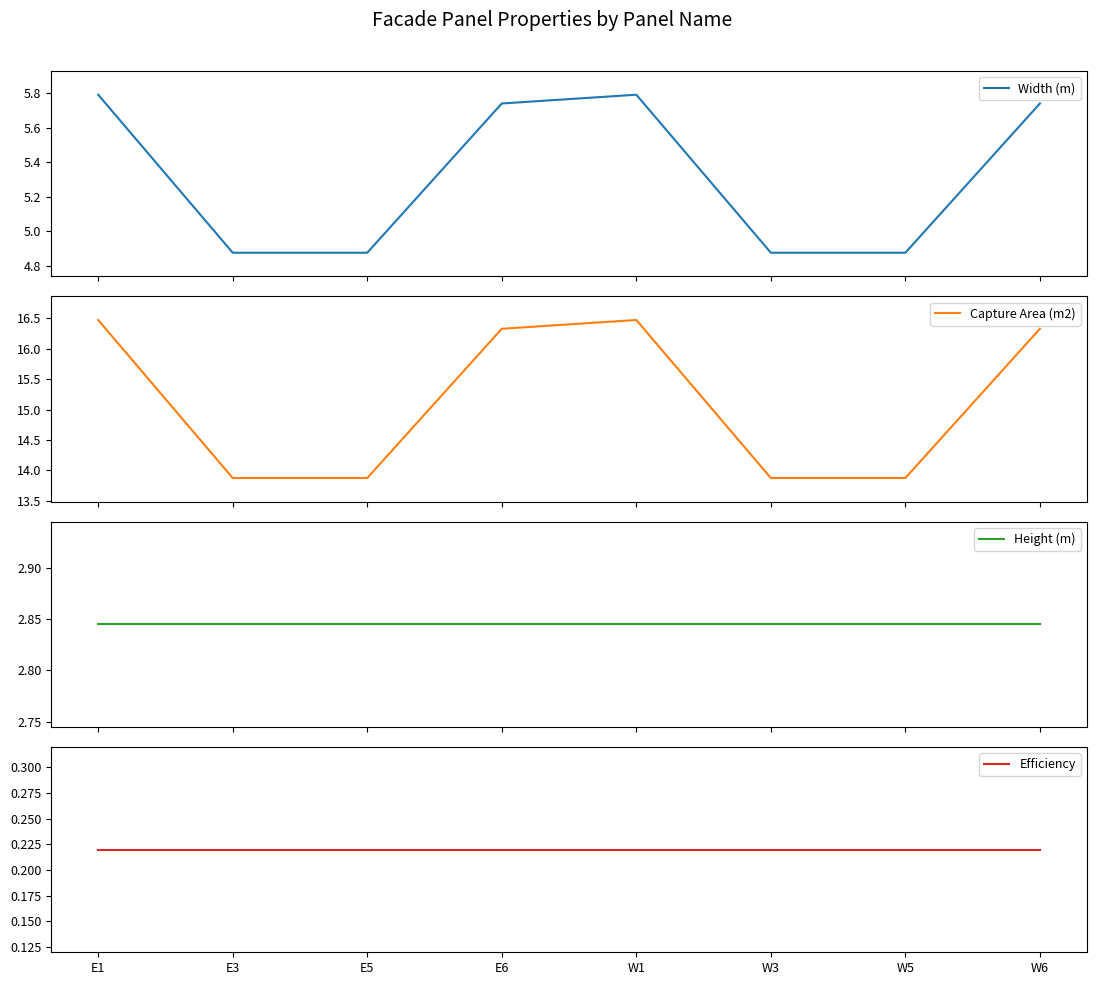

True or false: Height (m) and Capture Area (m2) intersect in this chart.

False